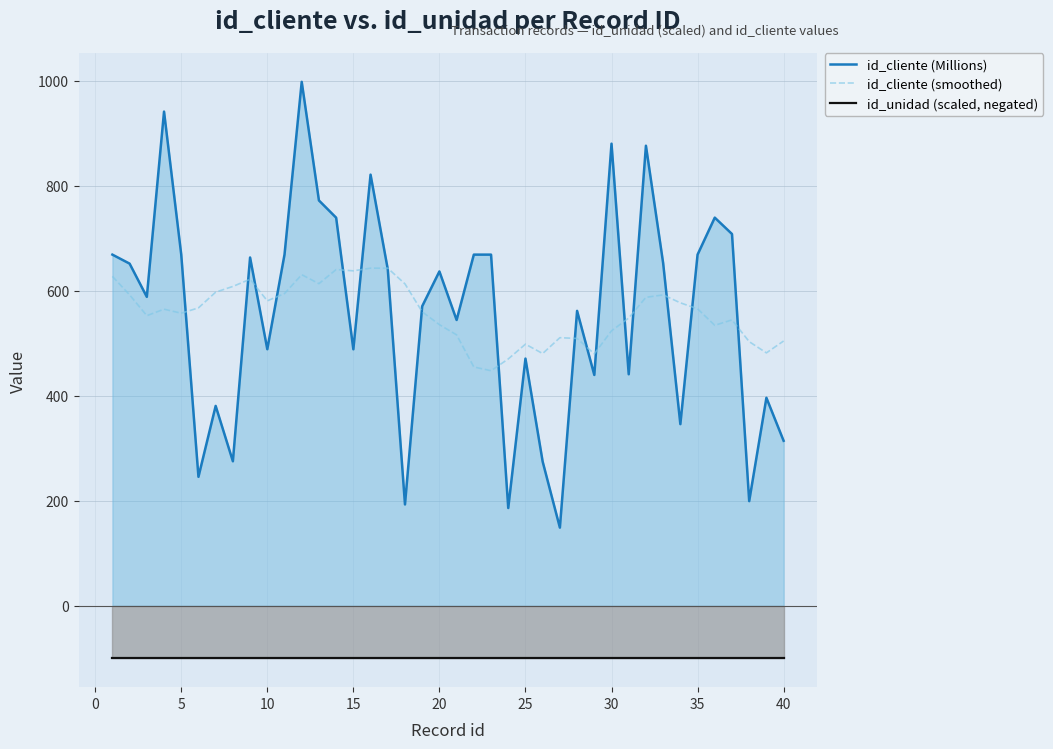

Rank the series by their maximum value, from lowest to highest.

id_unidad (scaled, negated), id_cliente (smoothed), id_cliente (Millions)